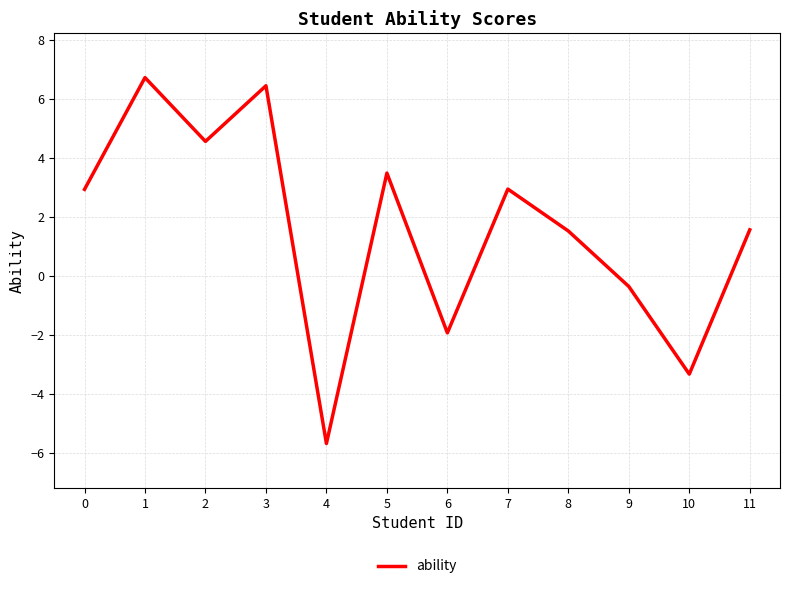

What is the change in value from 6 to 7?

+4.9